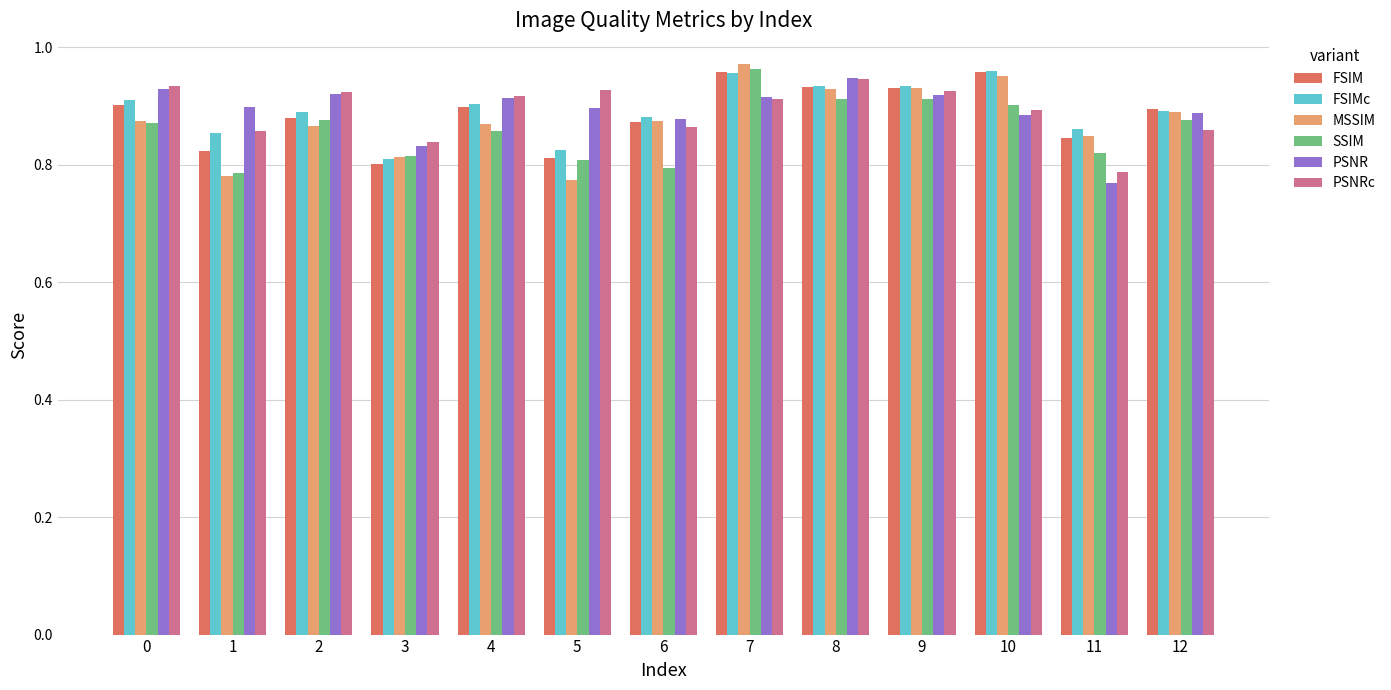

At how many categories does at least one series exceed 0?

13